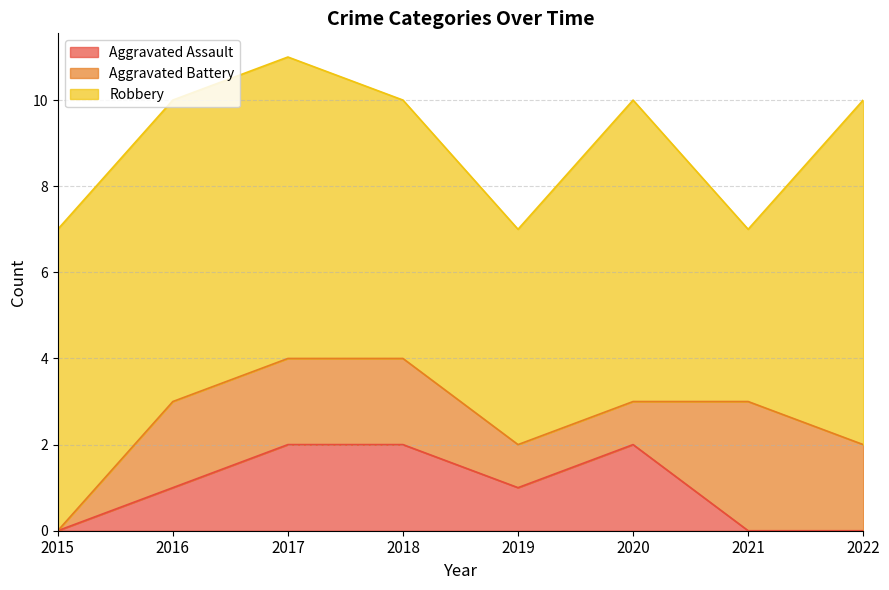

Which series has the largest total across all categories?

Robbery